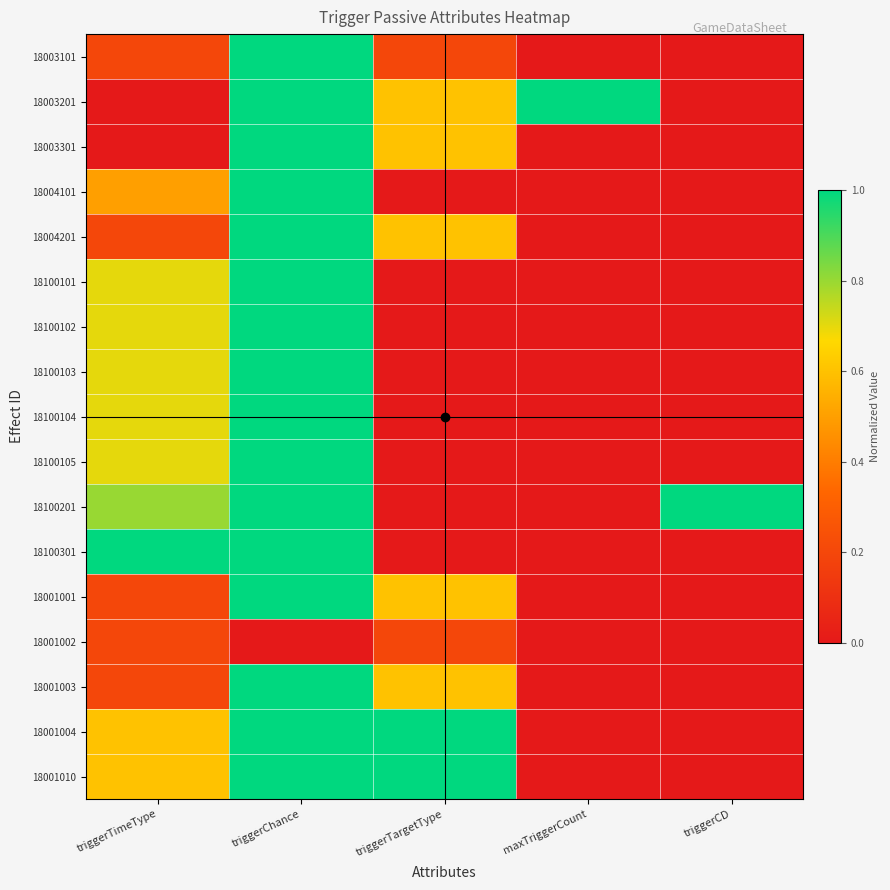

Reading left to right, transcribe all the data shown in this chart.

18003101: triggerTimeType=0.2	triggerChance=1.0	triggerTargetType=0.2	maxTriggerCount=0.0	triggerCD=0.0
18003201: triggerTimeType=0.0	triggerChance=1.0	triggerTargetType=0.6	maxTriggerCount=1.0	triggerCD=0.0
18003301: triggerTimeType=0.0	triggerChance=1.0	triggerTargetType=0.6	maxTriggerCount=0.0	triggerCD=0.0
18004101: triggerTimeType=0.5	triggerChance=1.0	triggerTargetType=0.0	maxTriggerCount=0.0	triggerCD=0.0
18004201: triggerTimeType=0.2	triggerChance=1.0	triggerTargetType=0.6	maxTriggerCount=0.0	triggerCD=0.0
18100101: triggerTimeType=0.7	triggerChance=1.0	triggerTargetType=0.0	maxTriggerCount=0.0	triggerCD=0.0
18100102: triggerTimeType=0.7	triggerChance=1.0	triggerTargetType=0.0	maxTriggerCount=0.0	triggerCD=0.0
18100103: triggerTimeType=0.7	triggerChance=1.0	triggerTargetType=0.0	maxTriggerCount=0.0	triggerCD=0.0
18100104: triggerTimeType=0.7	triggerChance=1.0	triggerTargetType=0.0	maxTriggerCount=0.0	triggerCD=0.0
18100105: triggerTimeType=0.7	triggerChance=1.0	triggerTargetType=0.0	maxTriggerCount=0.0	triggerCD=0.0
18100201: triggerTimeType=0.8	triggerChance=1.0	triggerTargetType=0.0	maxTriggerCount=0.0	triggerCD=1.0
18100301: triggerTimeType=1.0	triggerChance=1.0	triggerTargetType=0.0	maxTriggerCount=0.0	triggerCD=0.0
18001001: triggerTimeType=0.2	triggerChance=1.0	triggerTargetType=0.6	maxTriggerCount=0.0	triggerCD=0.0
18001002: triggerTimeType=0.2	triggerChance=0.0	triggerTargetType=0.2	maxTriggerCount=0.0	triggerCD=0.0
18001003: triggerTimeType=0.2	triggerChance=1.0	triggerTargetType=0.6	maxTriggerCount=0.0	triggerCD=0.0
18001004: triggerTimeType=0.6	triggerChance=1.0	triggerTargetType=1.0	maxTriggerCount=0.0	triggerCD=0.0
18001010: triggerTimeType=0.6	triggerChance=1.0	triggerTargetType=1.0	maxTriggerCount=0.0	triggerCD=0.0